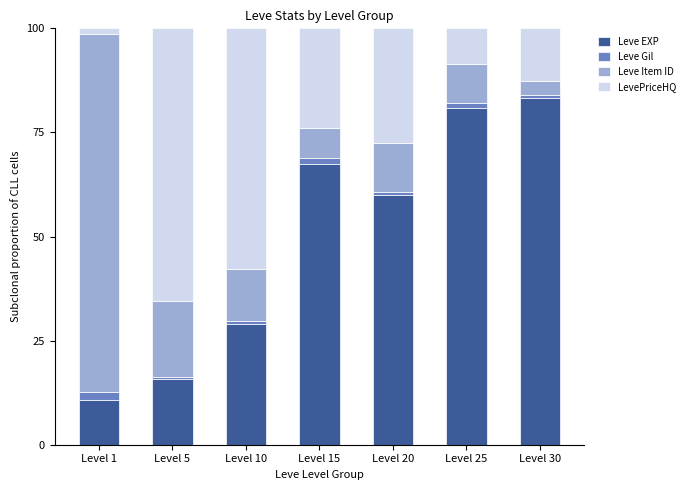

The value of Leve EXP at Level 20 is 59.9. True or false?

True